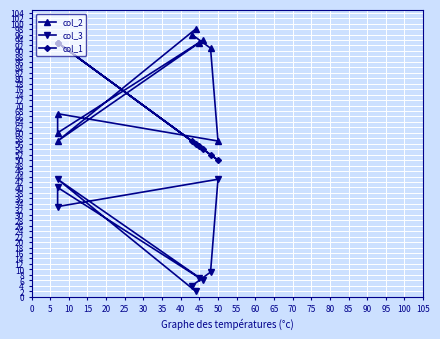

True or false: col_3 and col_2 intersect in this chart.

False